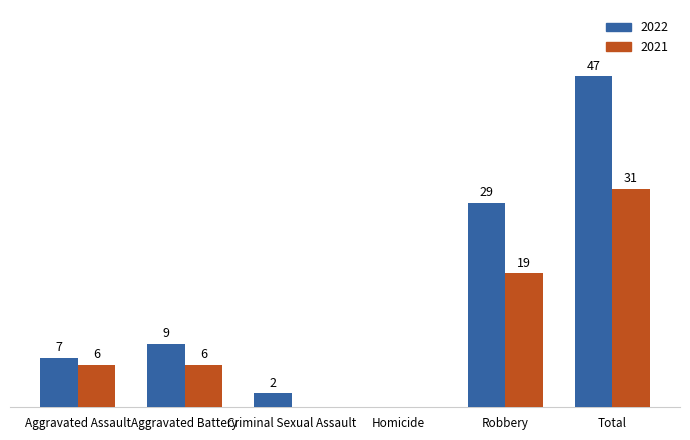

Is the value of 2022 at Aggravated Battery greater than the value of 2021 at Aggravated Assault?

Yes